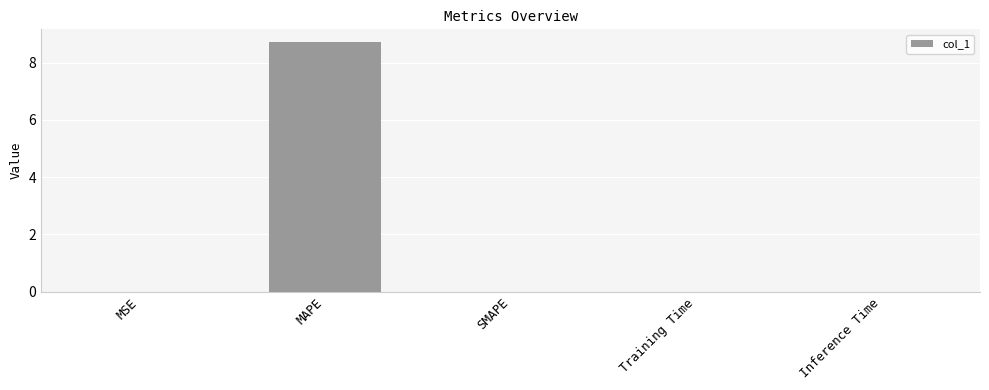

The chart shows a value of -3.7 at SMAPE. True or false?

False